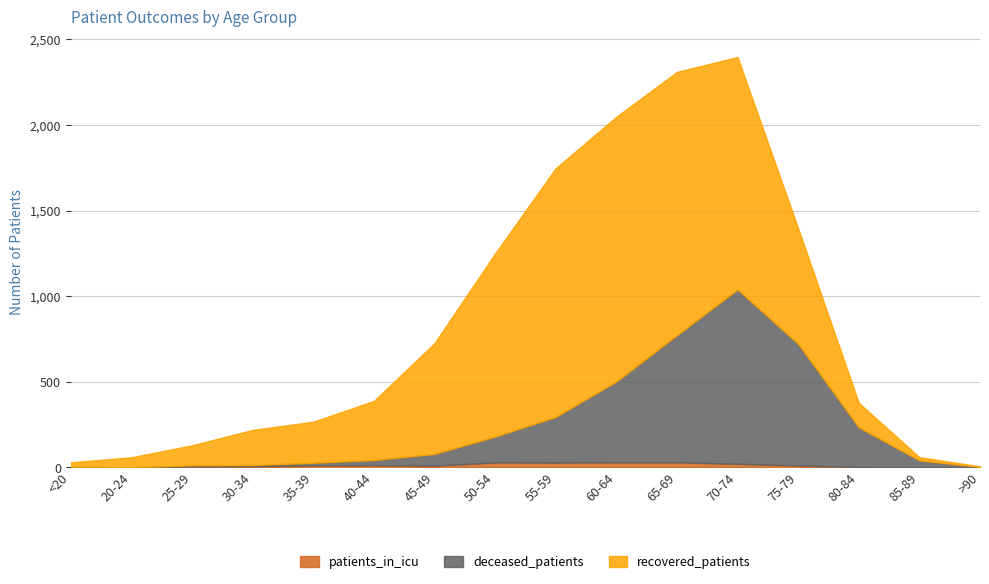

At which label does recovered_patients reach its peak?

60-64